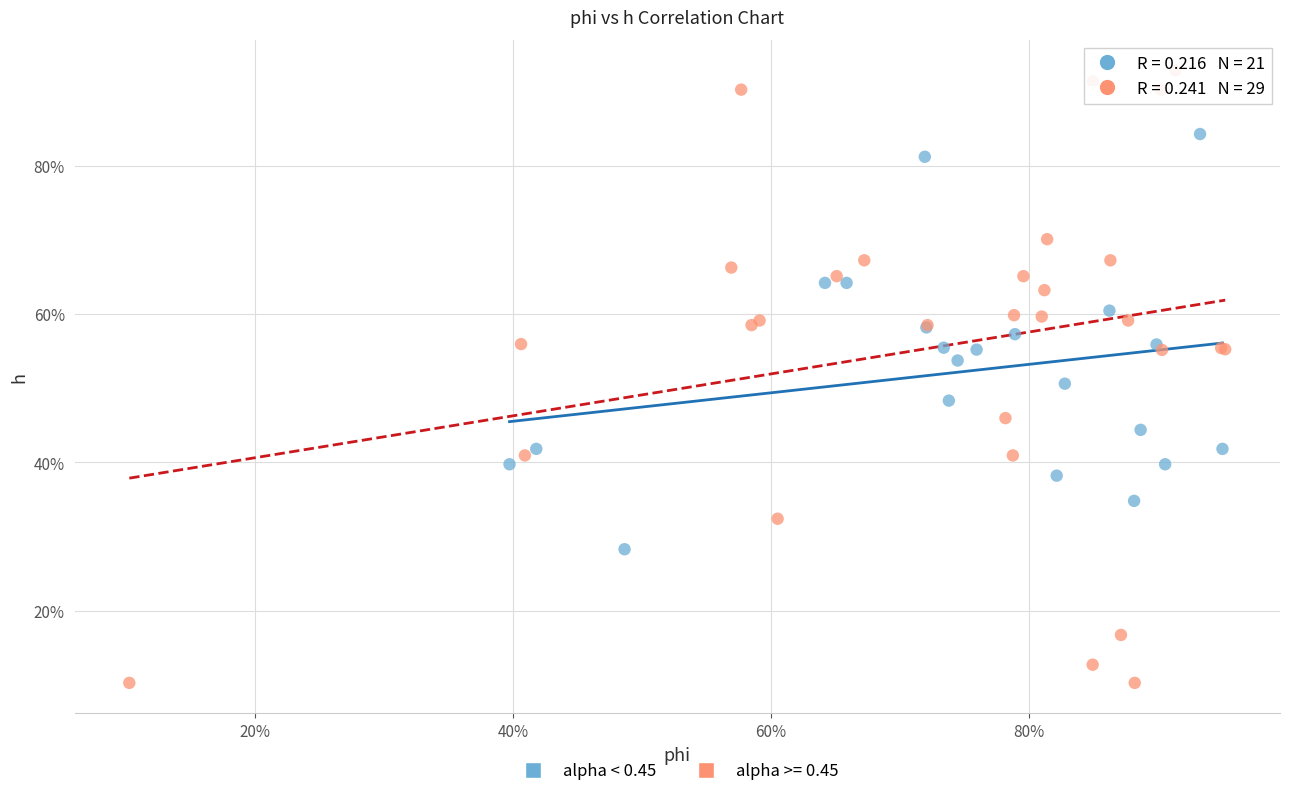

What are all the series names shown in the legend?

alpha < 0.45, alpha >= 0.45